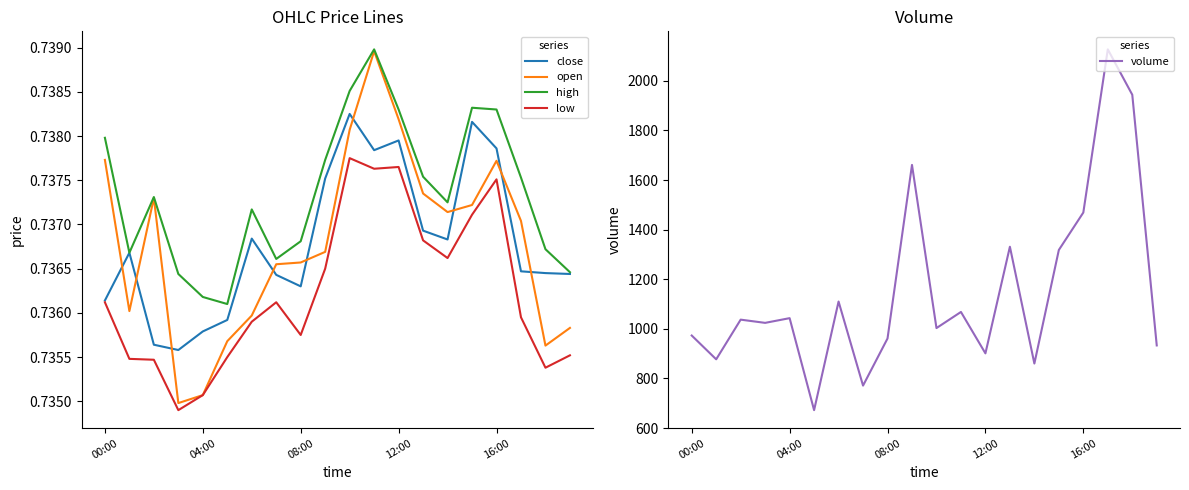

Is it true that close equals 0.3 at 16:00?

False